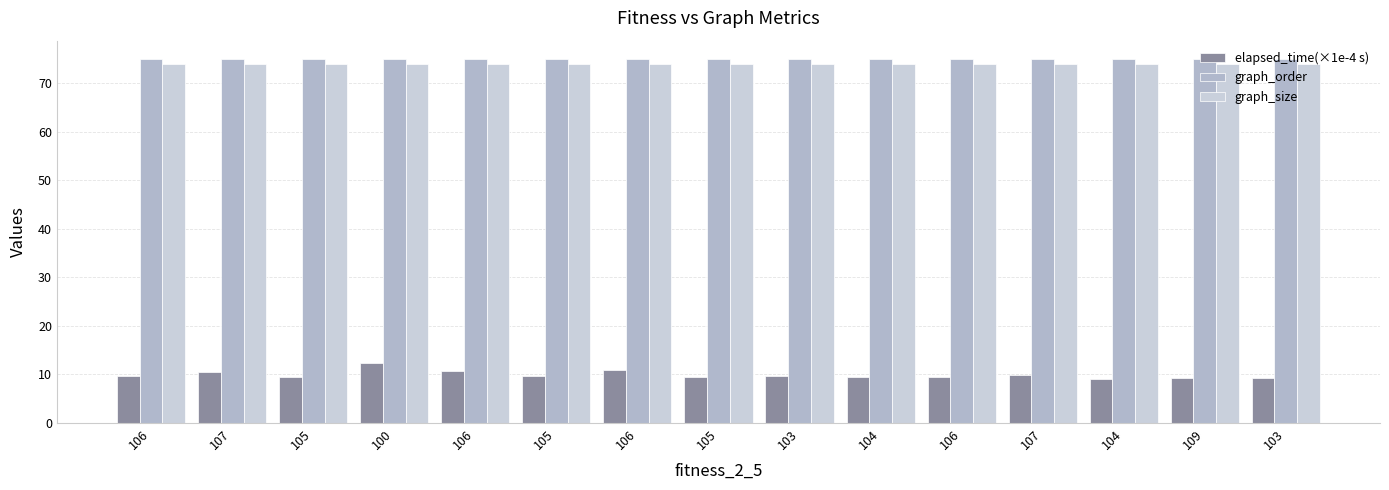

Is it true that graph_size equals 74.0 at 107?

True